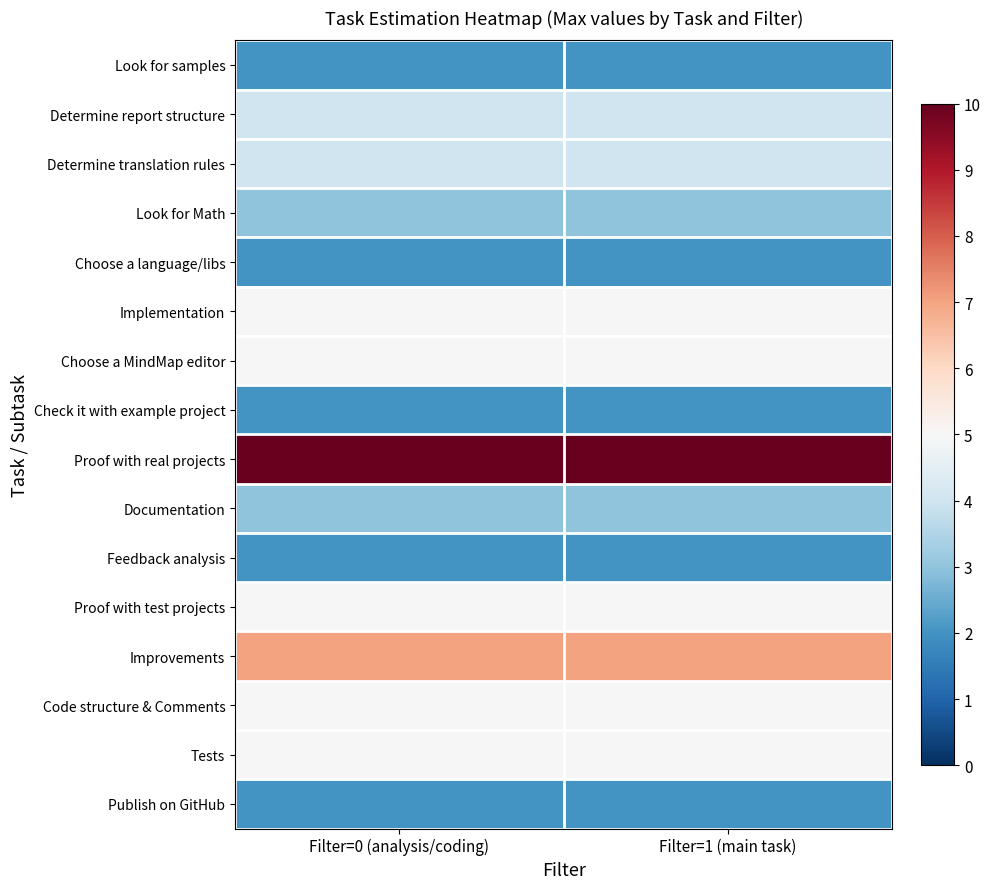

What is the maximum value shown in the chart?

10